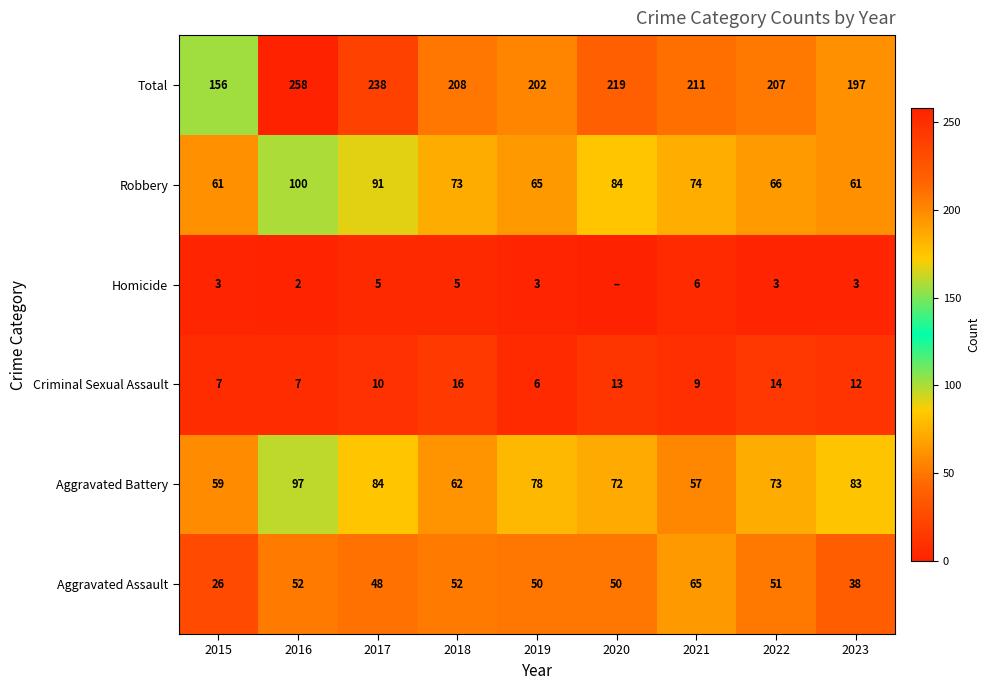

At which category does the chart reach its peak across all series?

2016